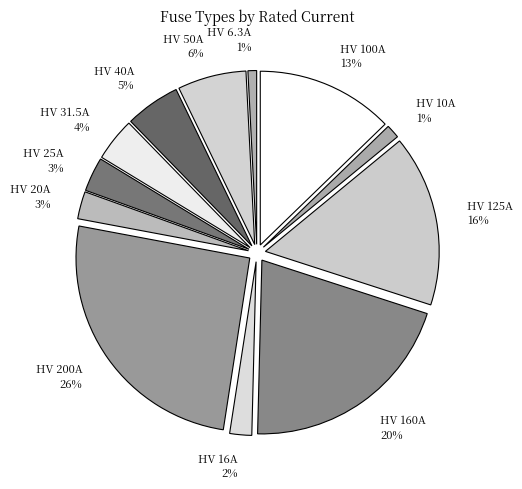

Which has a higher value, HV 125A or HV 6.3A?

HV 125A